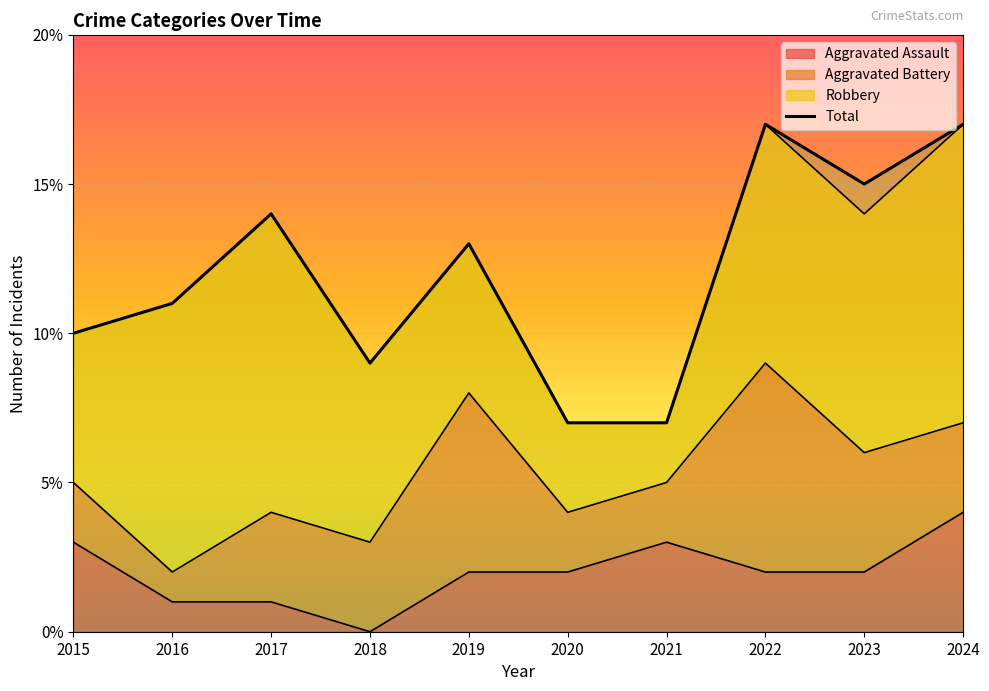

Which category has the highest value in the Aggravated Assault series?

2024